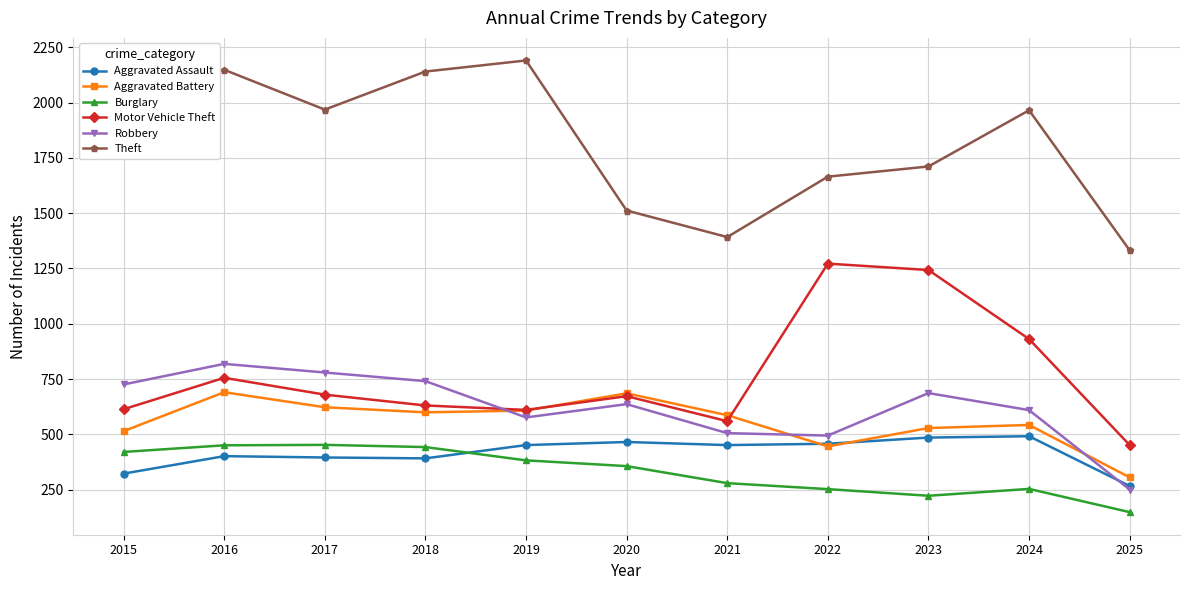

Is it true that Robbery equals 610 at 2024?

True